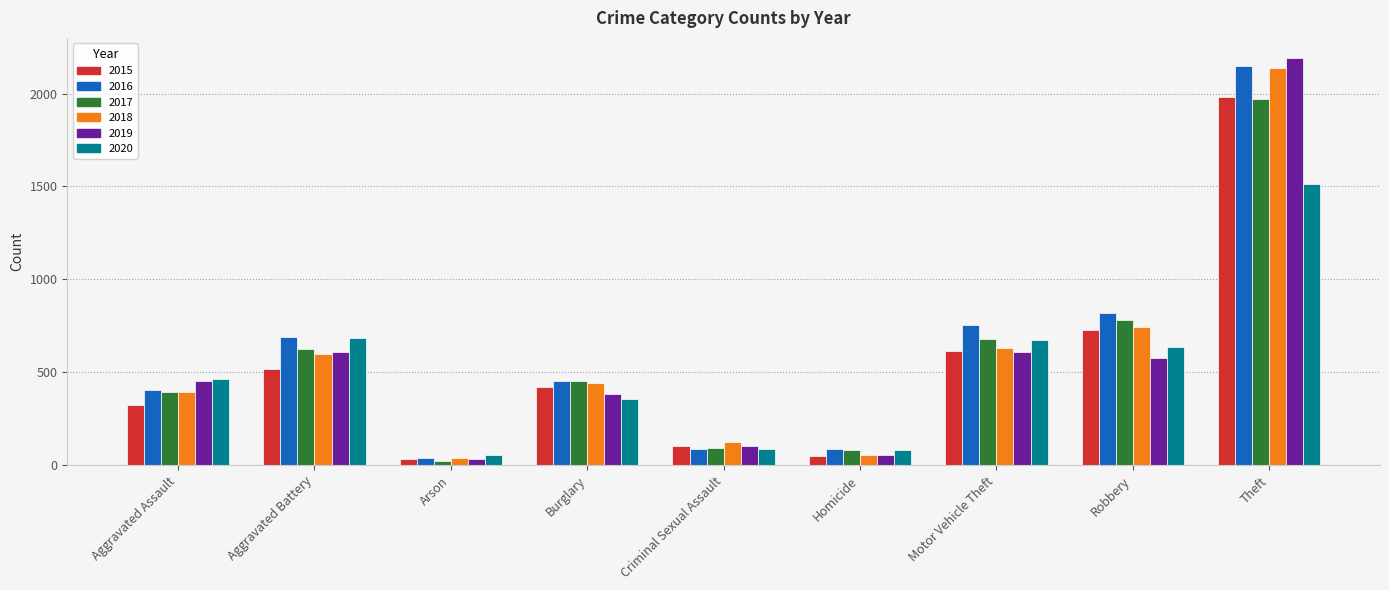

Where is 2015 nearest to the value 1008?

Robbery